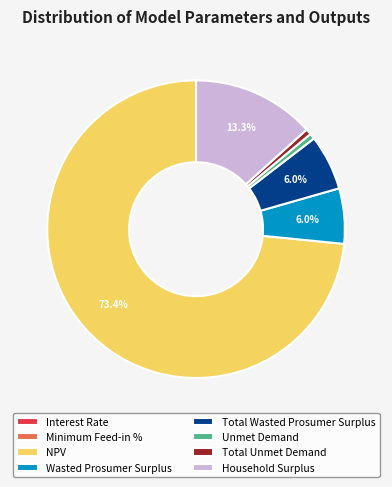

The NPV slice represents 73% of the pie. True or false?

True